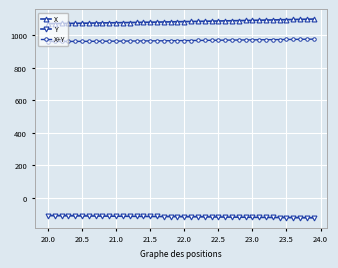

True or false: X and Y cross at least once.

False